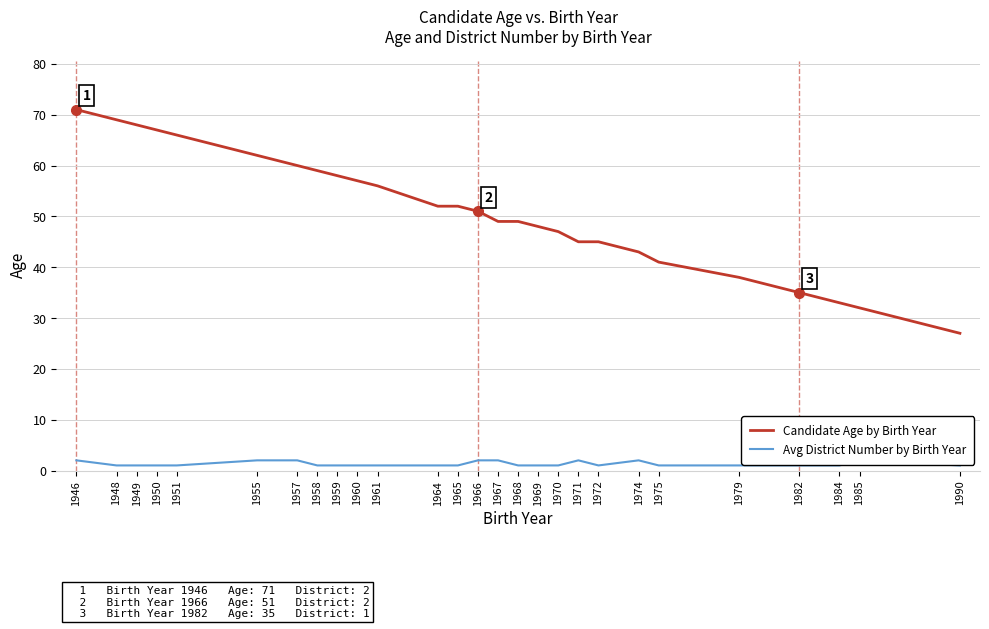

What is the minimum value shown in the chart?

1